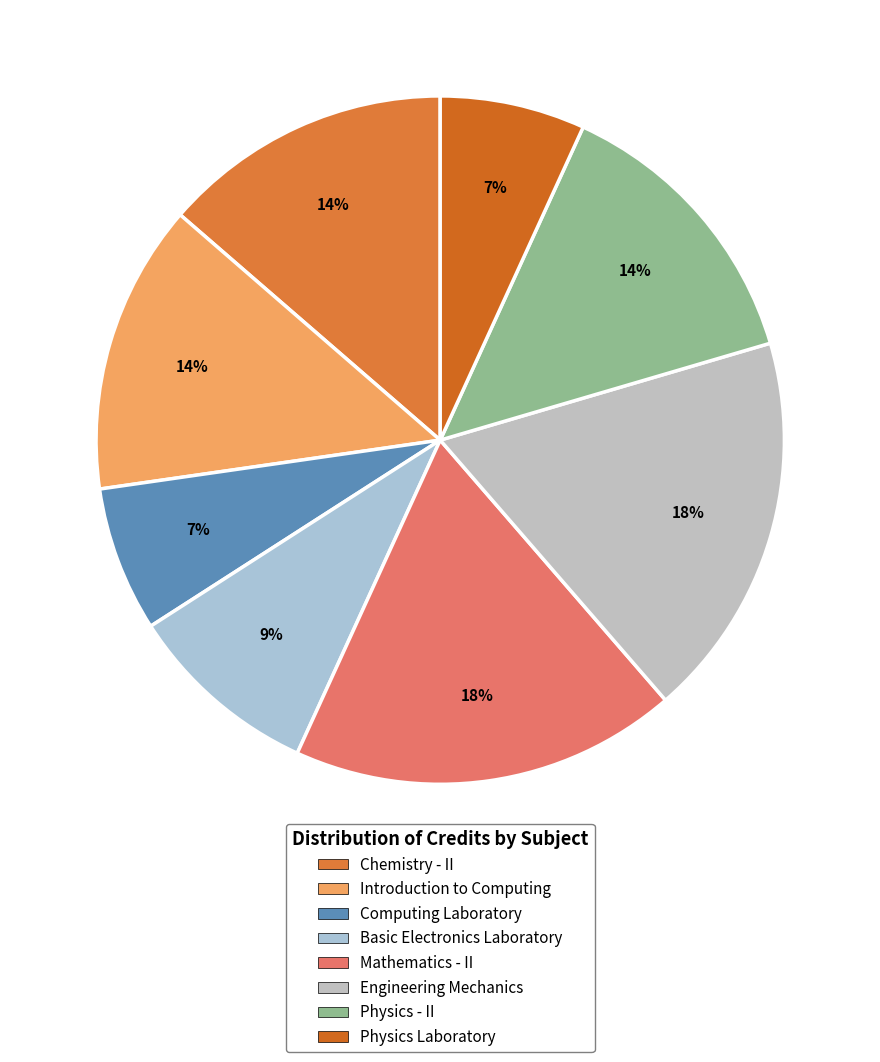

What is the largest slice in the pie chart?

Mathematics - II